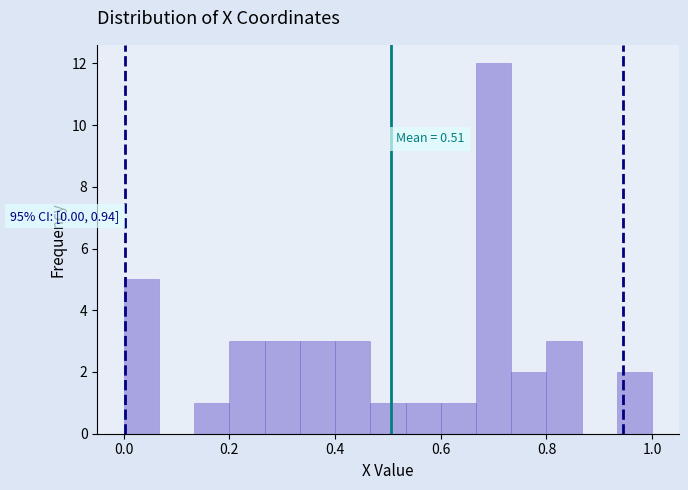

Around what value on the x-axis is the tallest bar? Give the approximate position of its centre, as read against the axis.

0.70